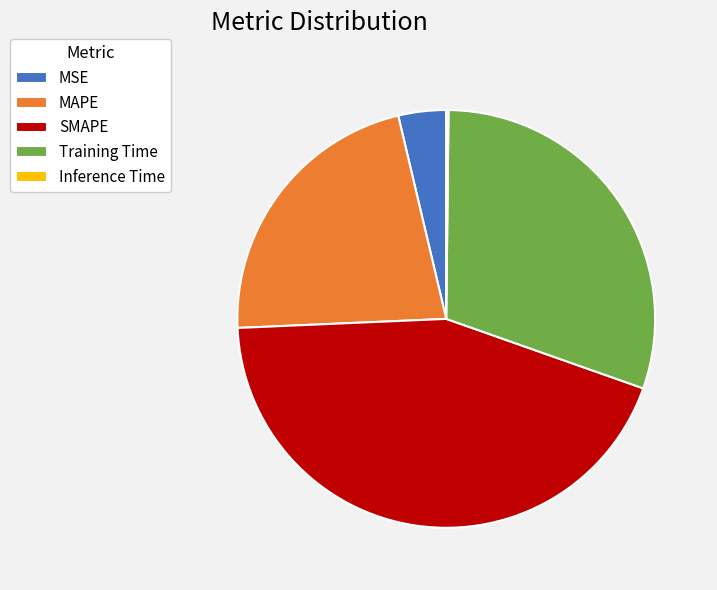

What is the ratio of the value at Training Time to the value at MAPE?

1.4